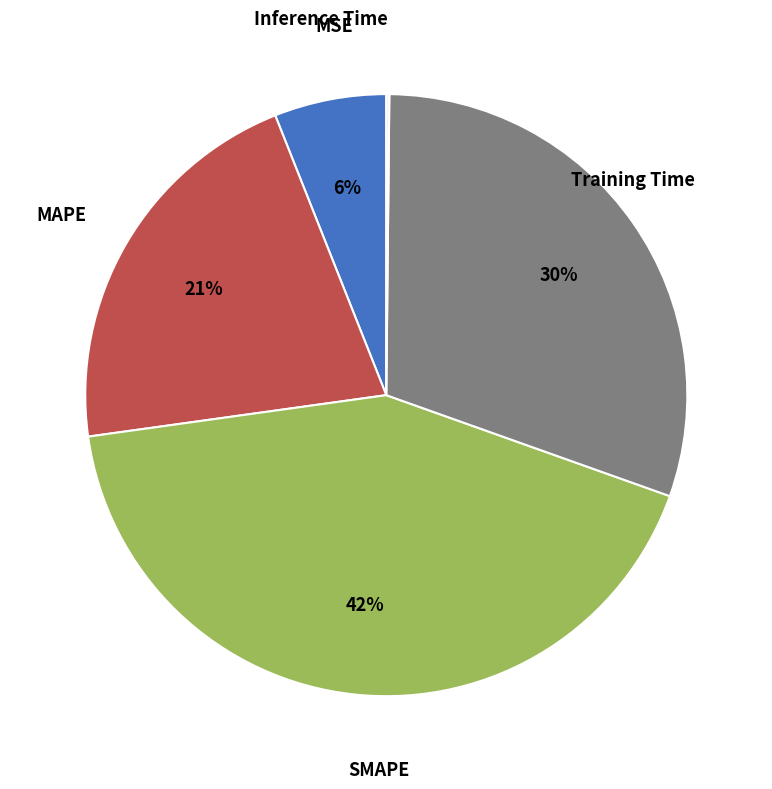

True or false: MAPE accounts for 28% of the total.

False